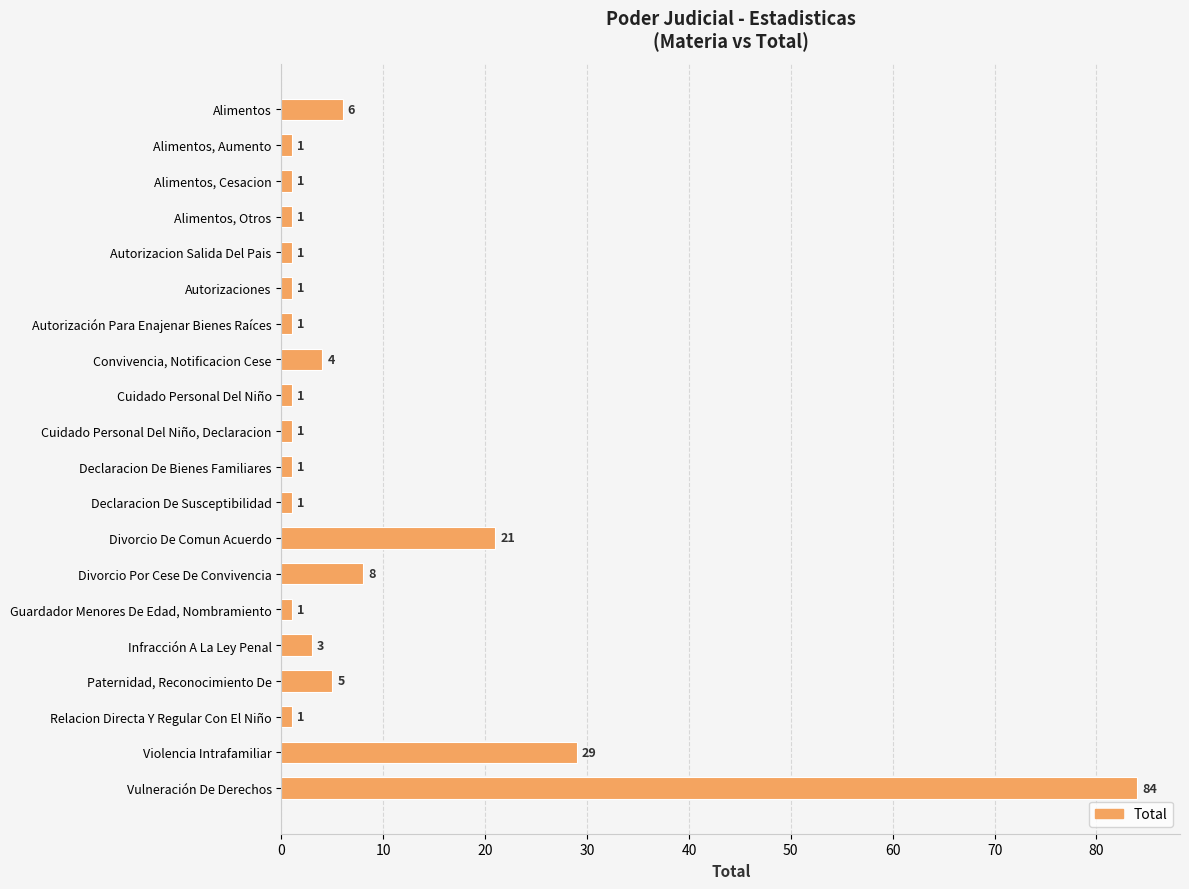

Reading top to bottom, transcribe all the data shown in this chart.

6	1	1	1	1	1	1	4	1	1	1	1	21	8	1	3	5	1	29	84